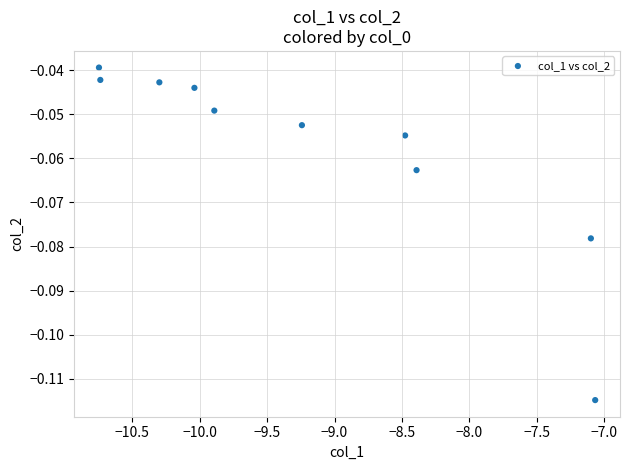

What is the average X value?

-9.2